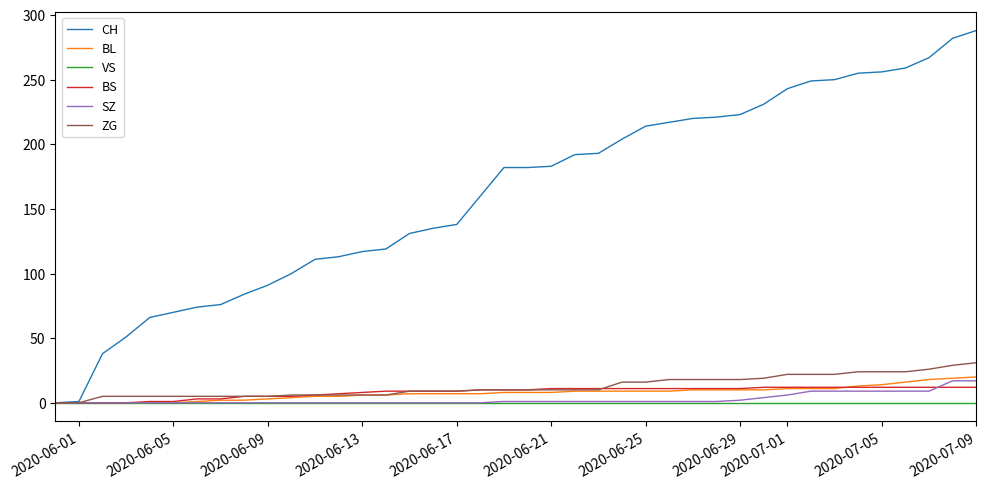

What is the maximum value shown in the chart?

288